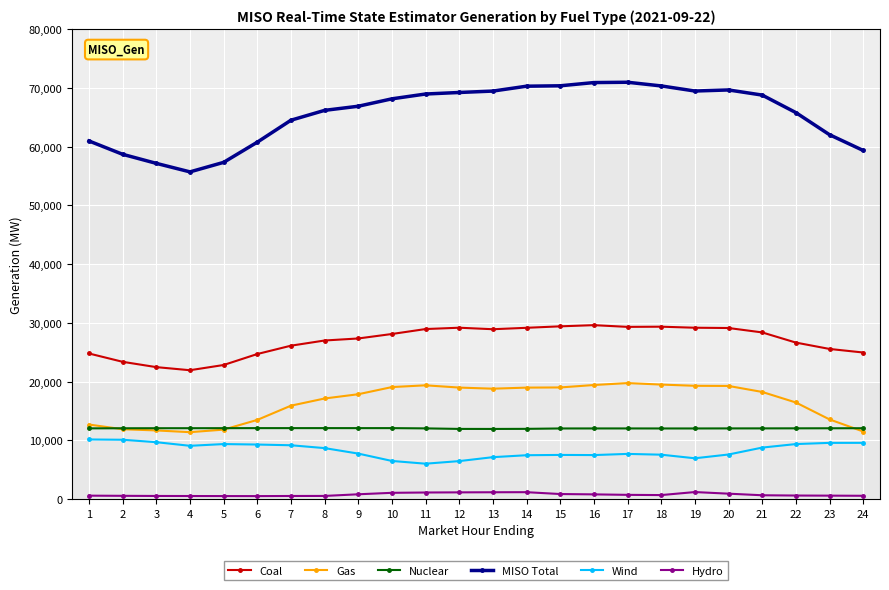

What is the difference between the MISO Total values at 21 and 15?

1581.2